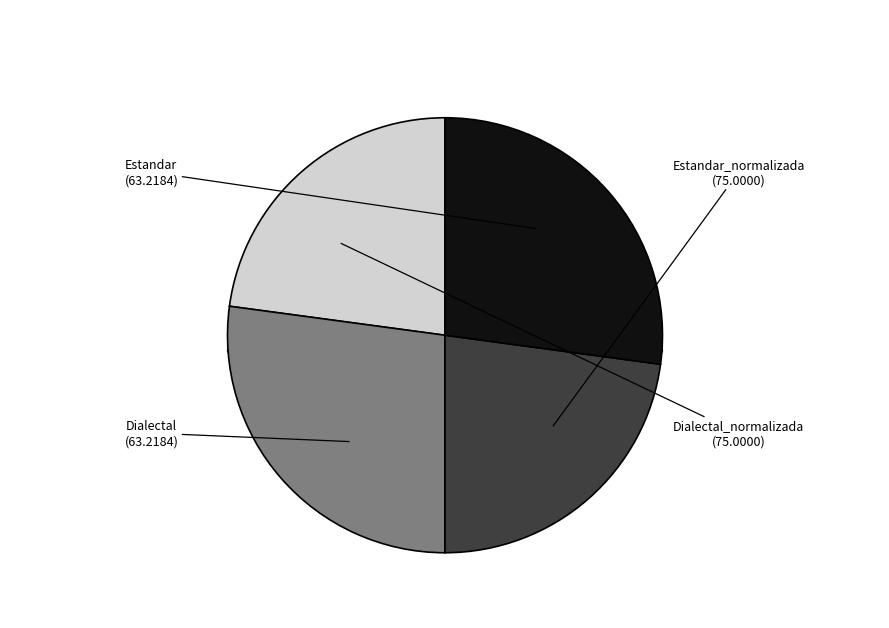

To the nearest percent, what portion does Estandar represent?

23%